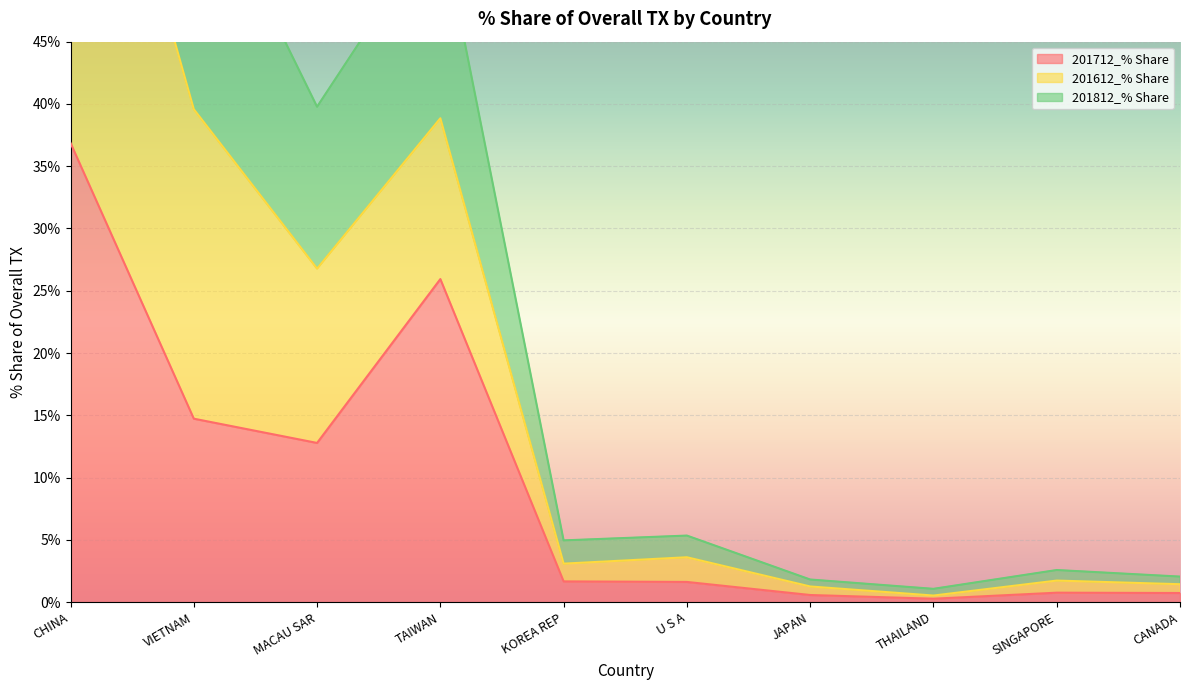

Which category has the highest value in the 201712_% Share series?

CHINA